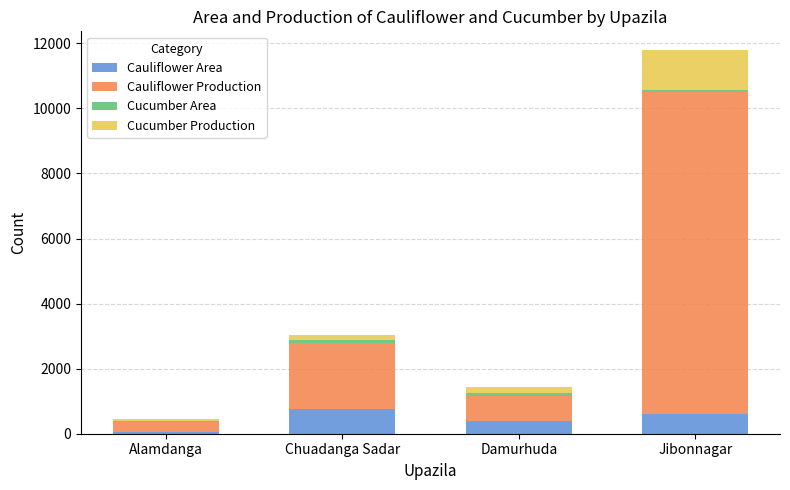

Are the bars grouped side by side (vs. stacked)?

No